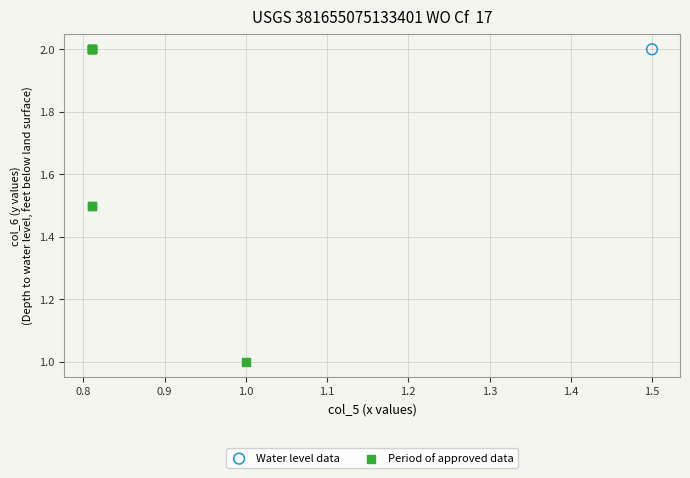

What are all the series names shown in the legend?

Water level data, Period of approved data